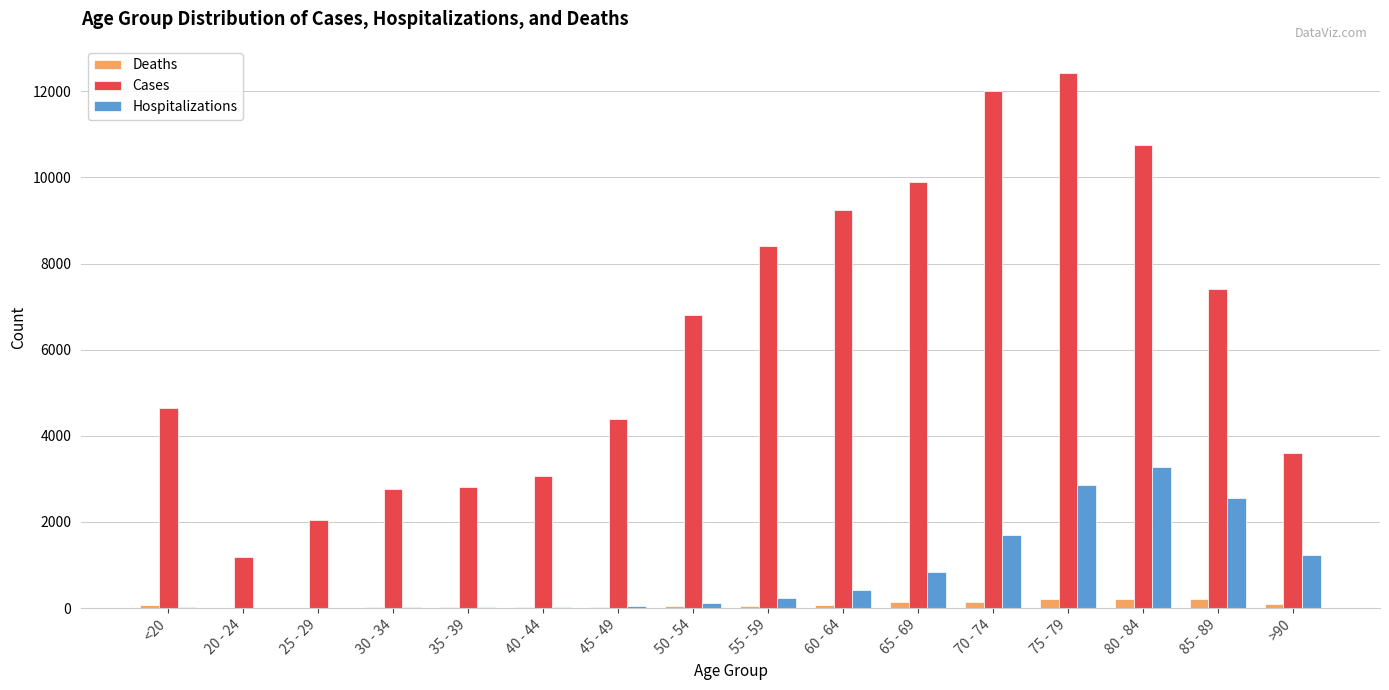

What is the greatest value displayed?

12434